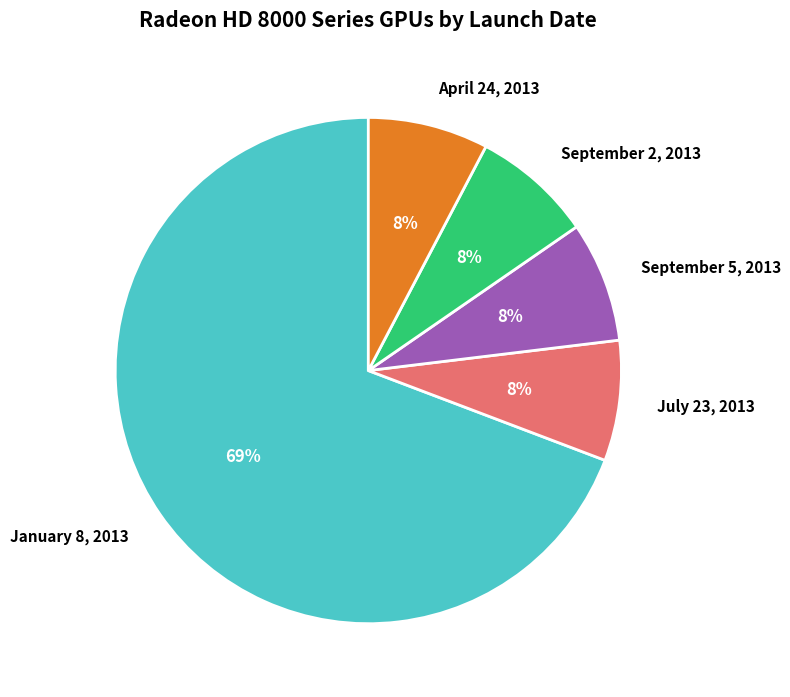

To the nearest percent, what is the average slice percentage?

20%